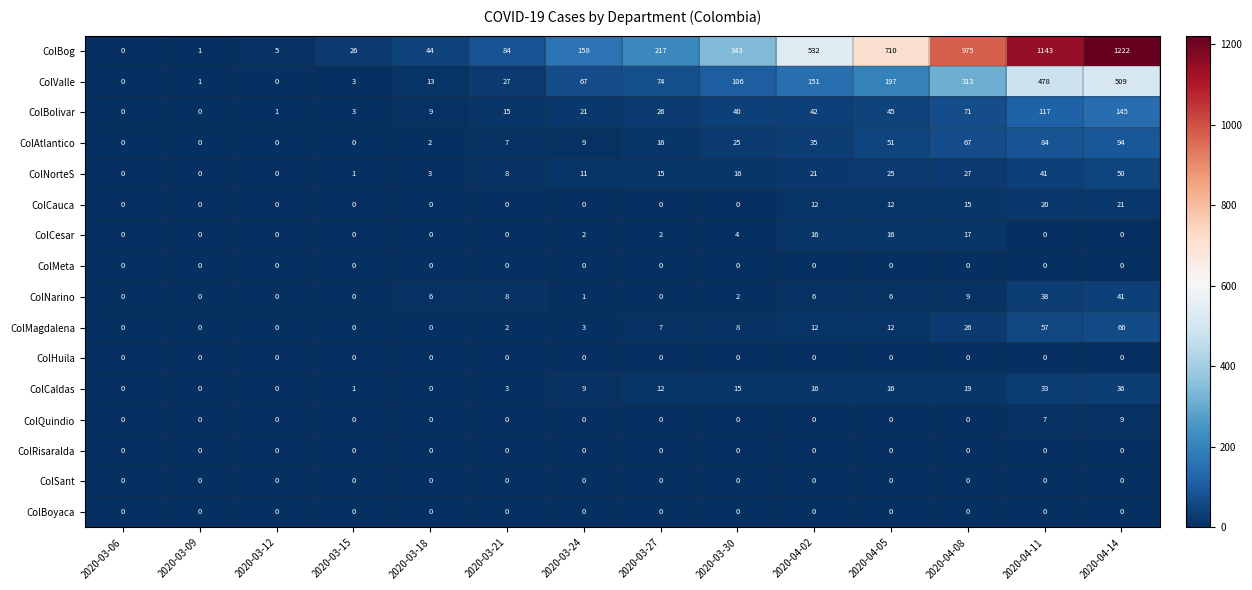

Where is ColAtlantico nearest to the value 47?

2020-04-05